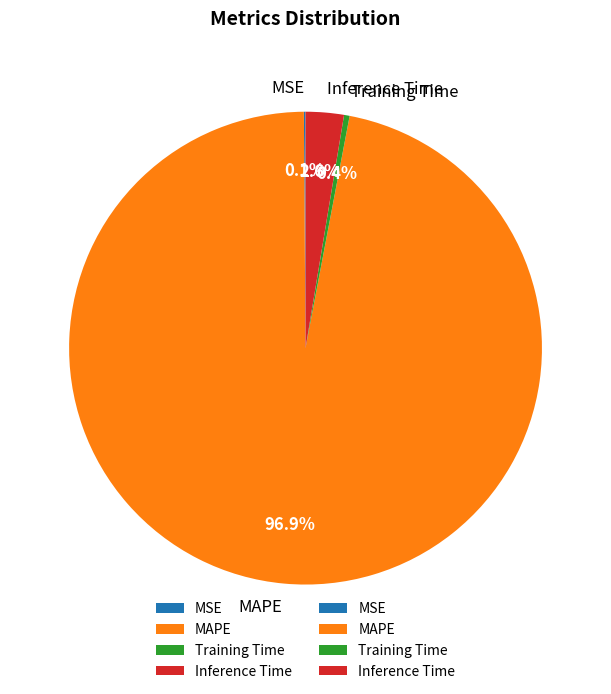

What portion of the pie excludes Training Time?

99.6%